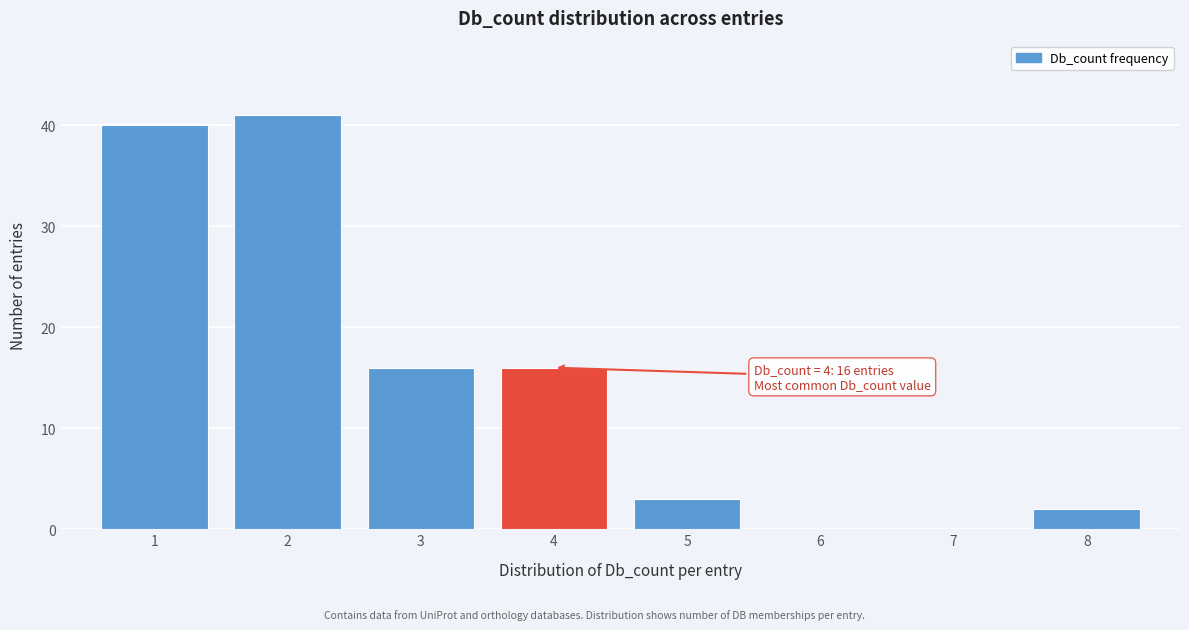

Which range on the x-axis has the tallest bar?

1.5 to 2.5